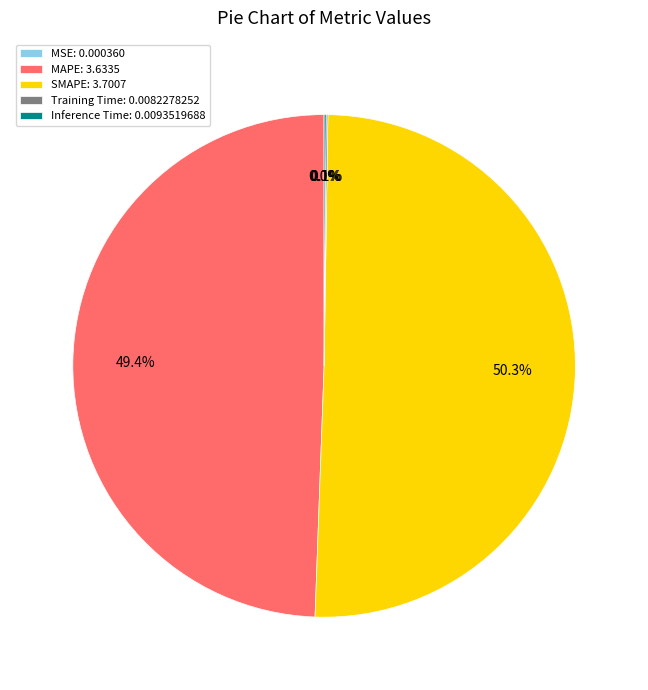

Approximately how many times larger is the value at SMAPE: 3.7007 compared to MAPE: 3.6335?

1.0